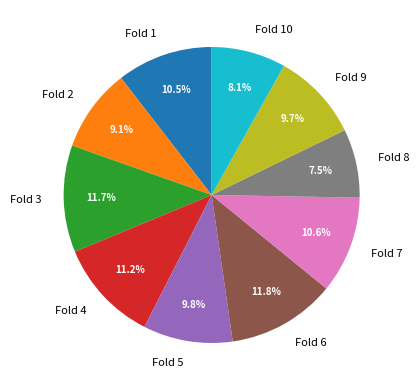

Does any single category account for the majority?

No